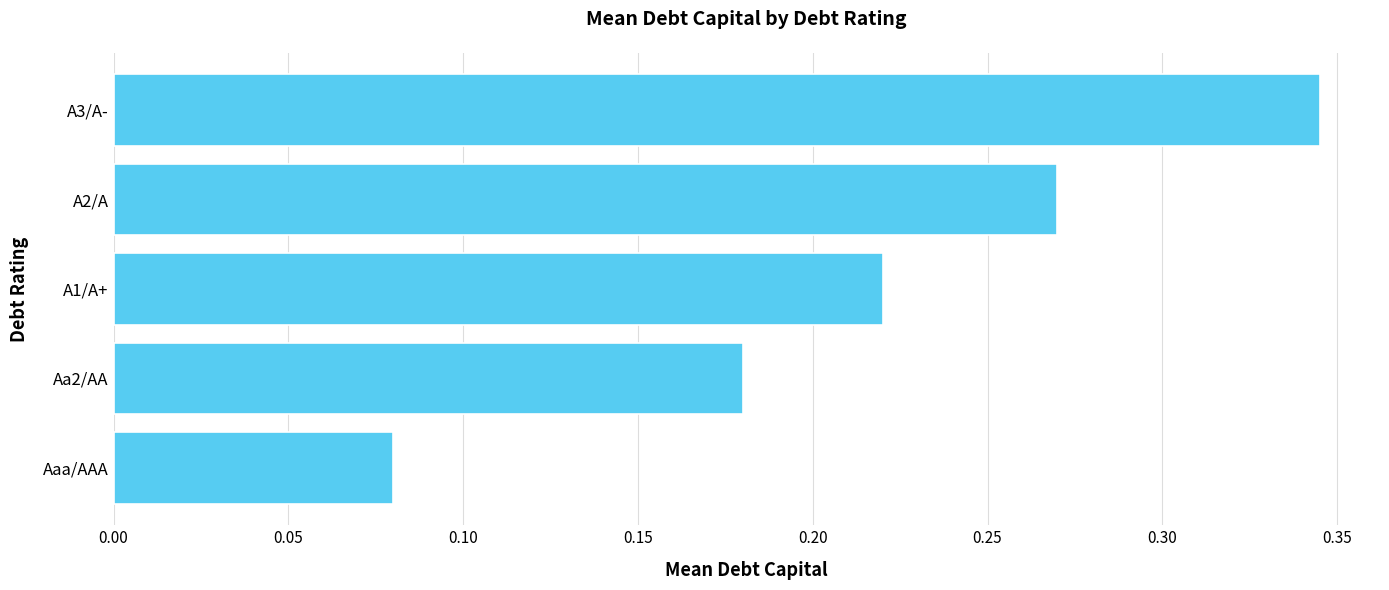

How many values are between 0 and 1?

5